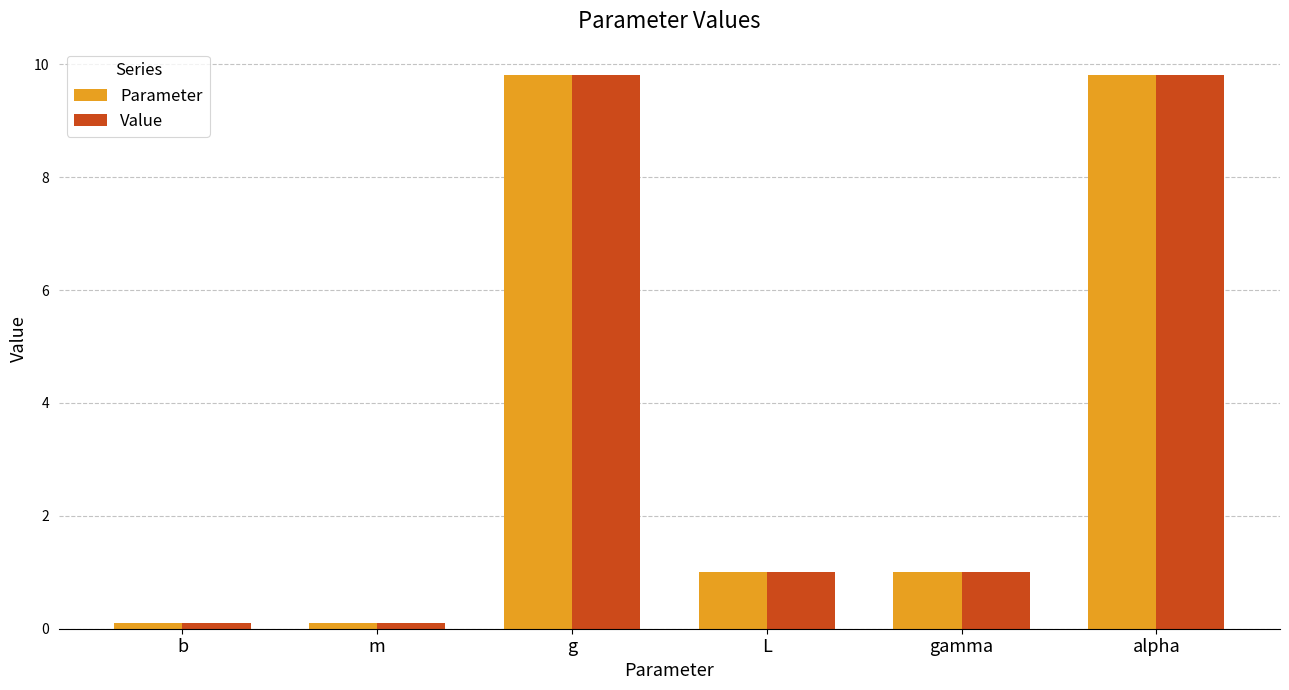

The Parameter series shows 0.1 at m. True or false?

True